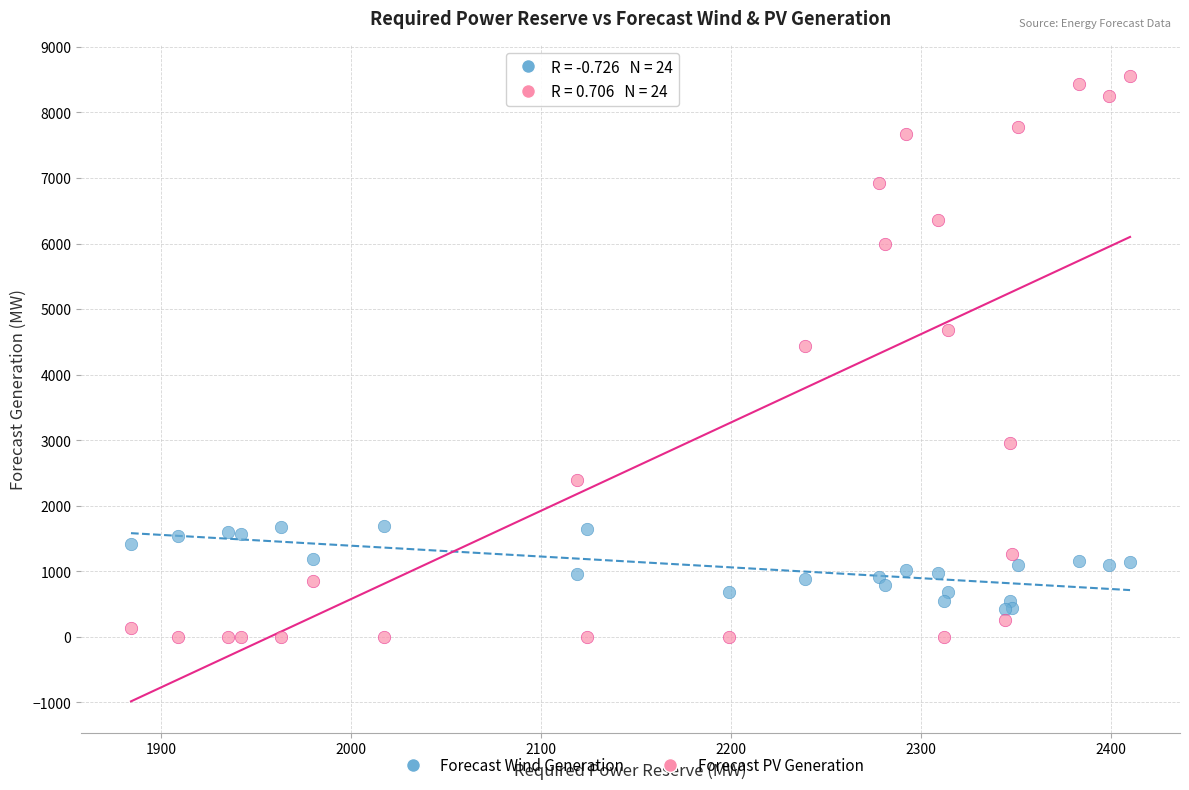

Which series contains the highest Y value?

Forecast PV Generation